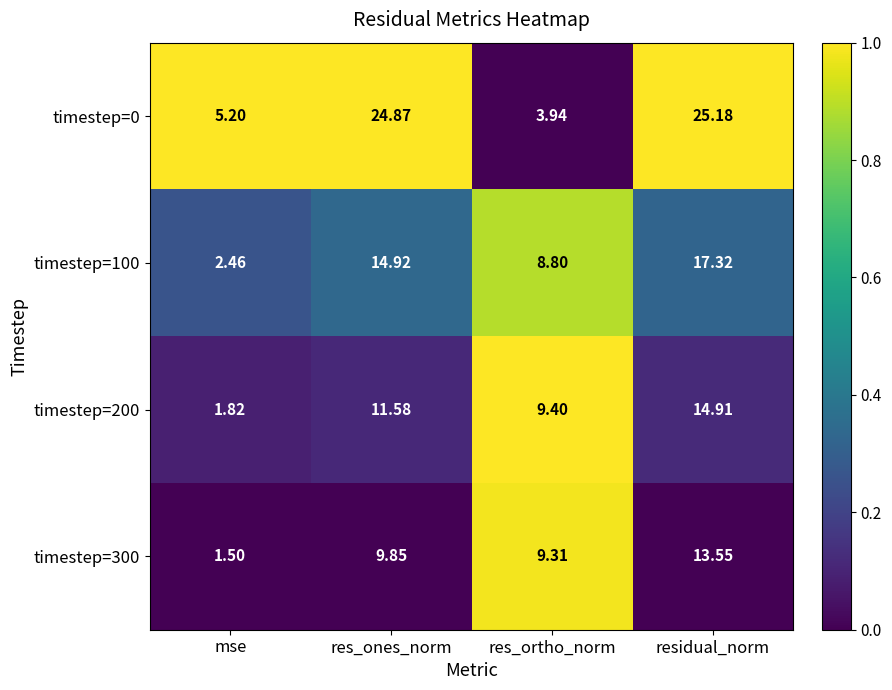

At which label does timestep=0 first exceed 24?

res_ones_norm